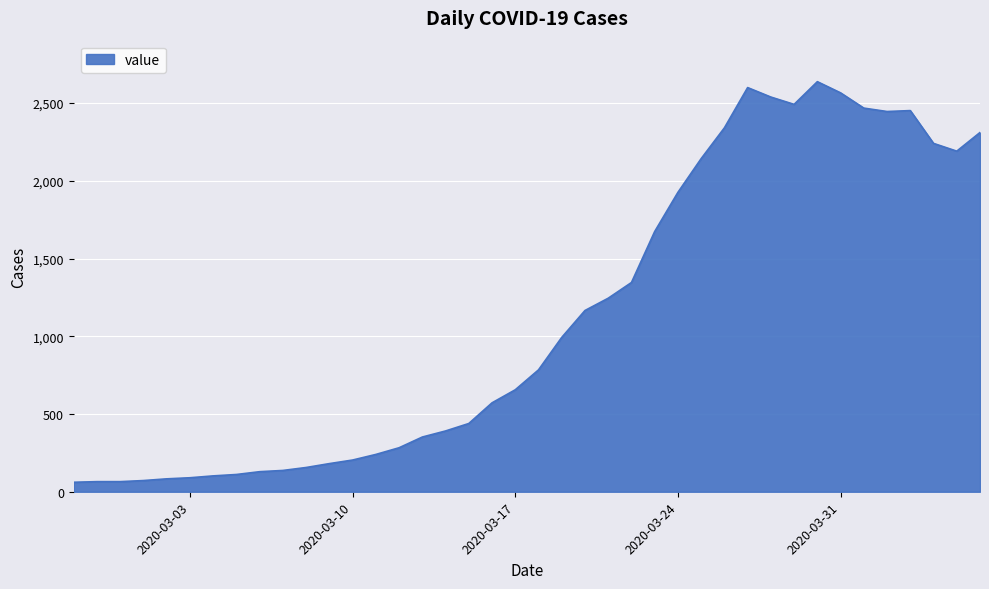

What is the smallest value displayed?

61